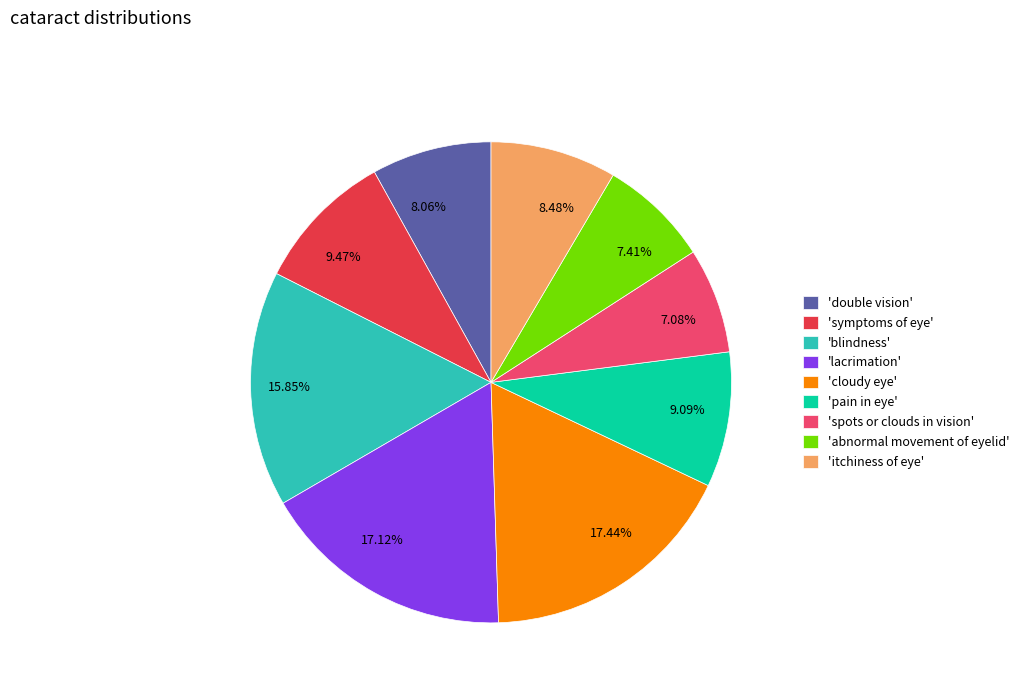

Is the sum of 7.08% and 17.12% greater than half?

No